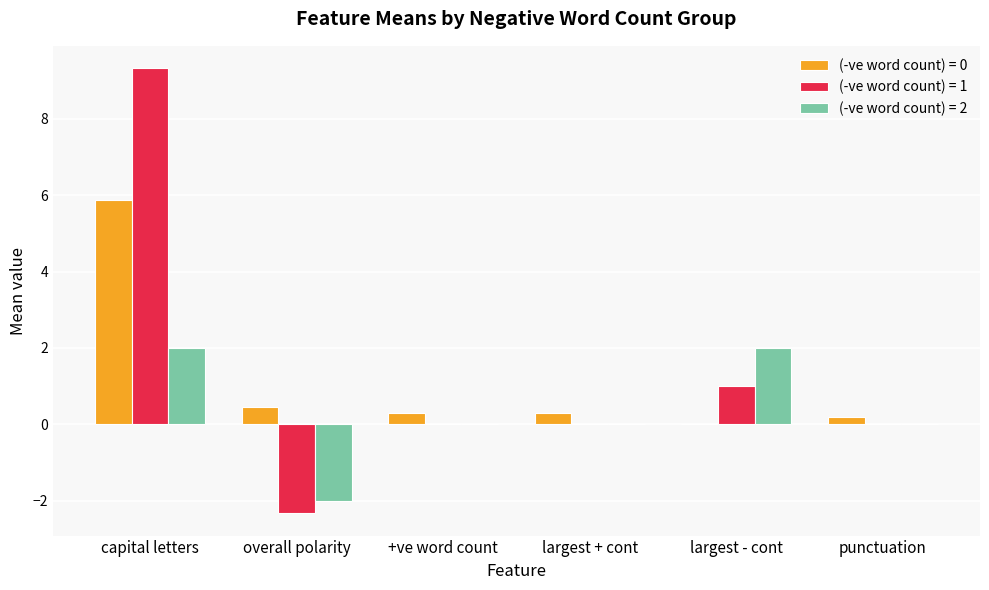

Is the value of (-ve word count) = 1 at largest + cont greater than the value of (-ve word count) = 2 at capital letters?

No